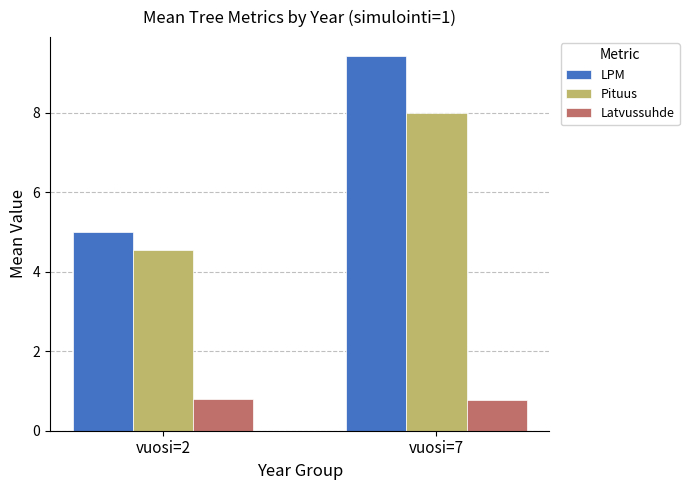

Reading left to right, extract all data points from this chart.

LPM: 5.0	9.4
Pituus: 4.6	8.0
Latvussuhde: 0.8	0.8